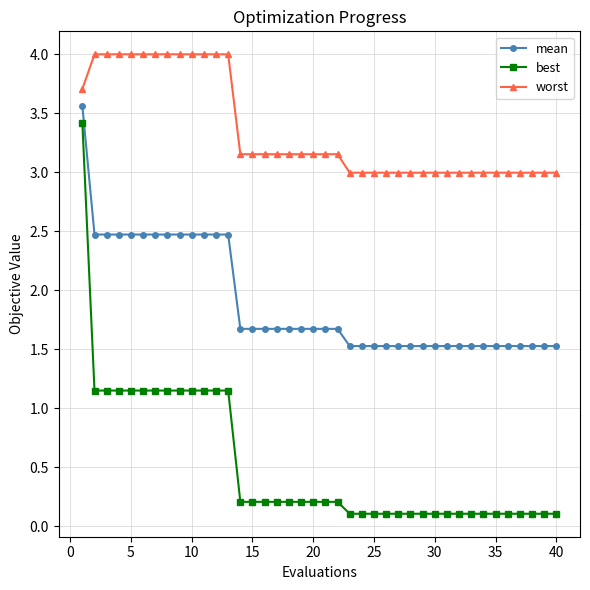

True or false: mean and best intersect in this chart.

False